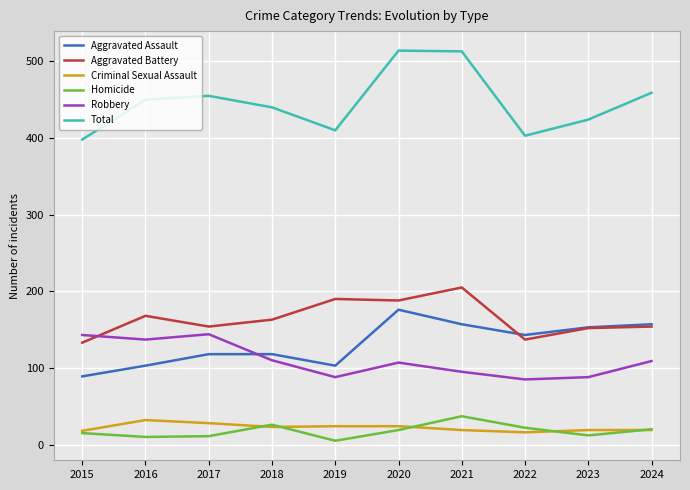

What is the maximum value for Aggravated Battery?

205